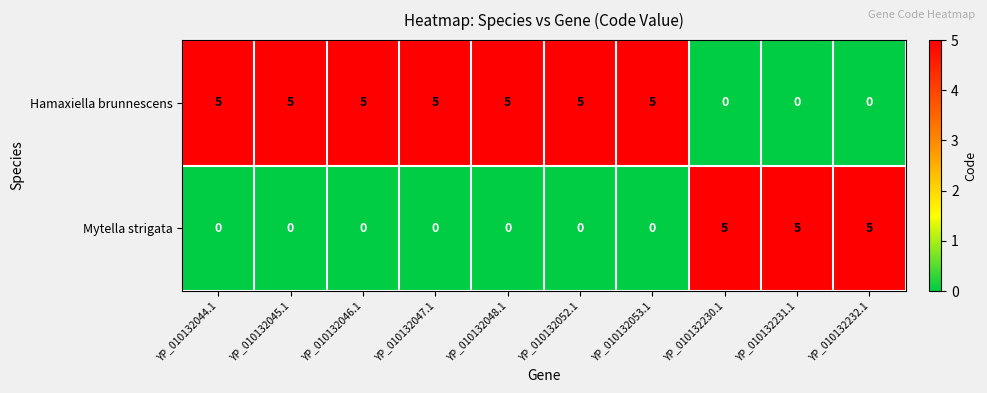

At YP_010132230.1, list the series in order from largest to smallest.

Mytella strigata, Hamaxiella brunnescens